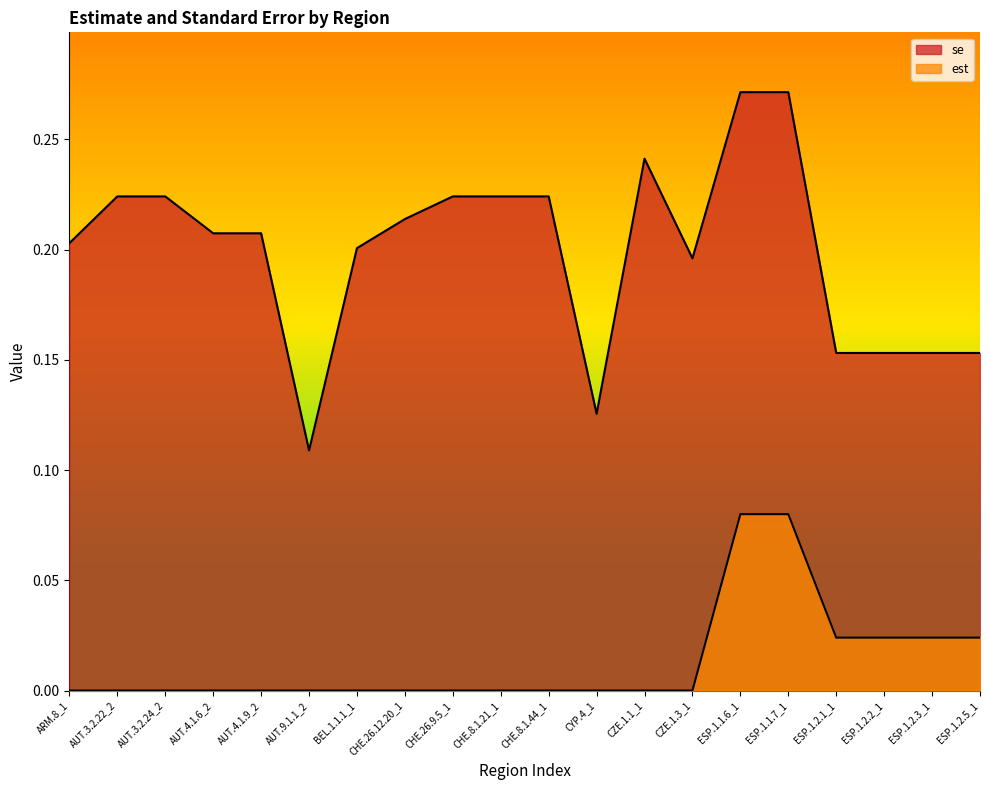

What is the difference between the se values at AUT.4.1.9_2 and ESP.1.2.3_1?

0.1